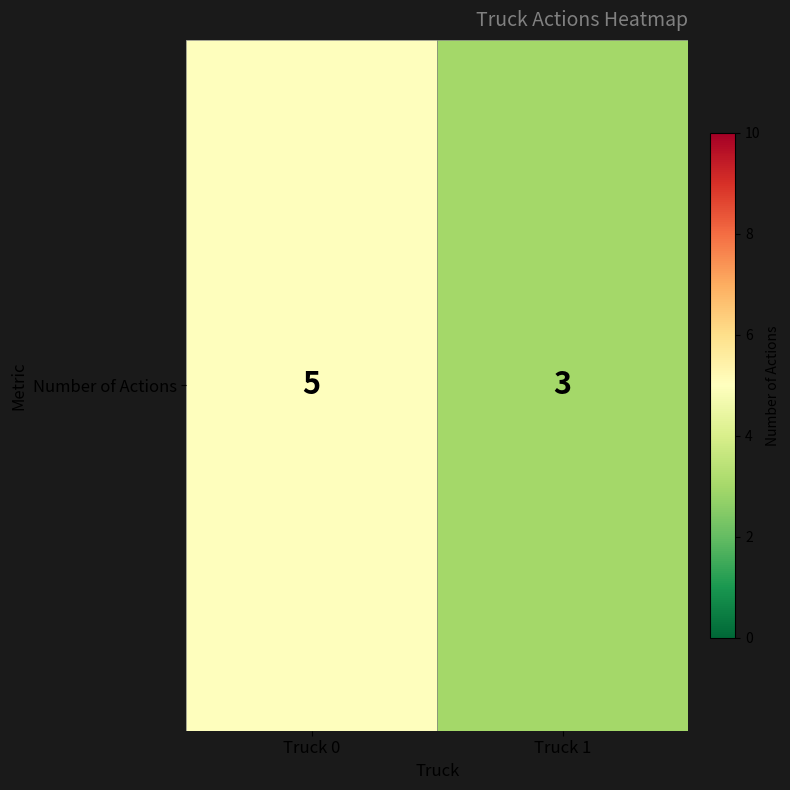

Approximately how many times larger is the value at Truck 1 compared to Truck 0?

0.6